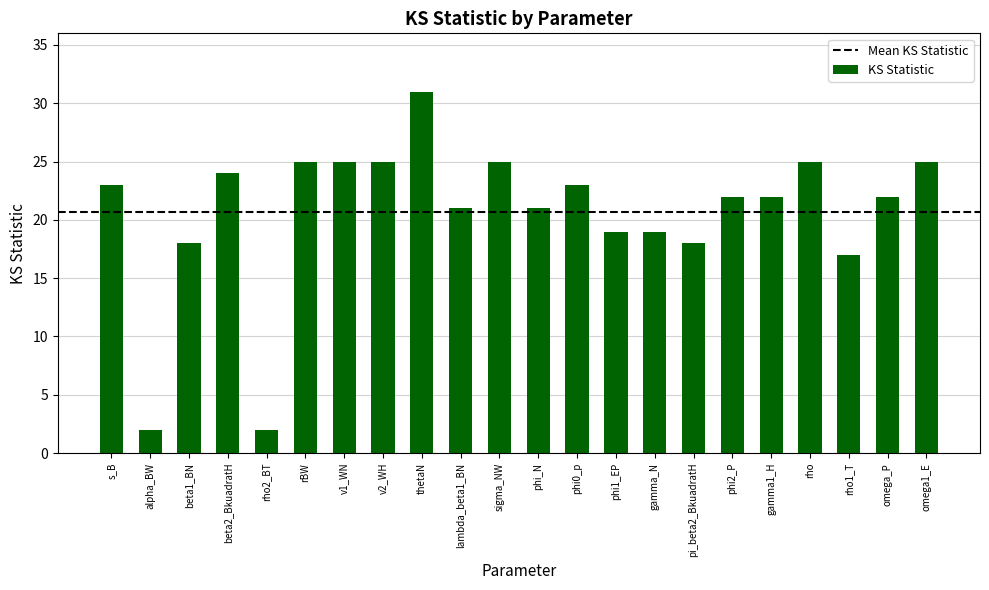

What position from the right is gamma_N?

8